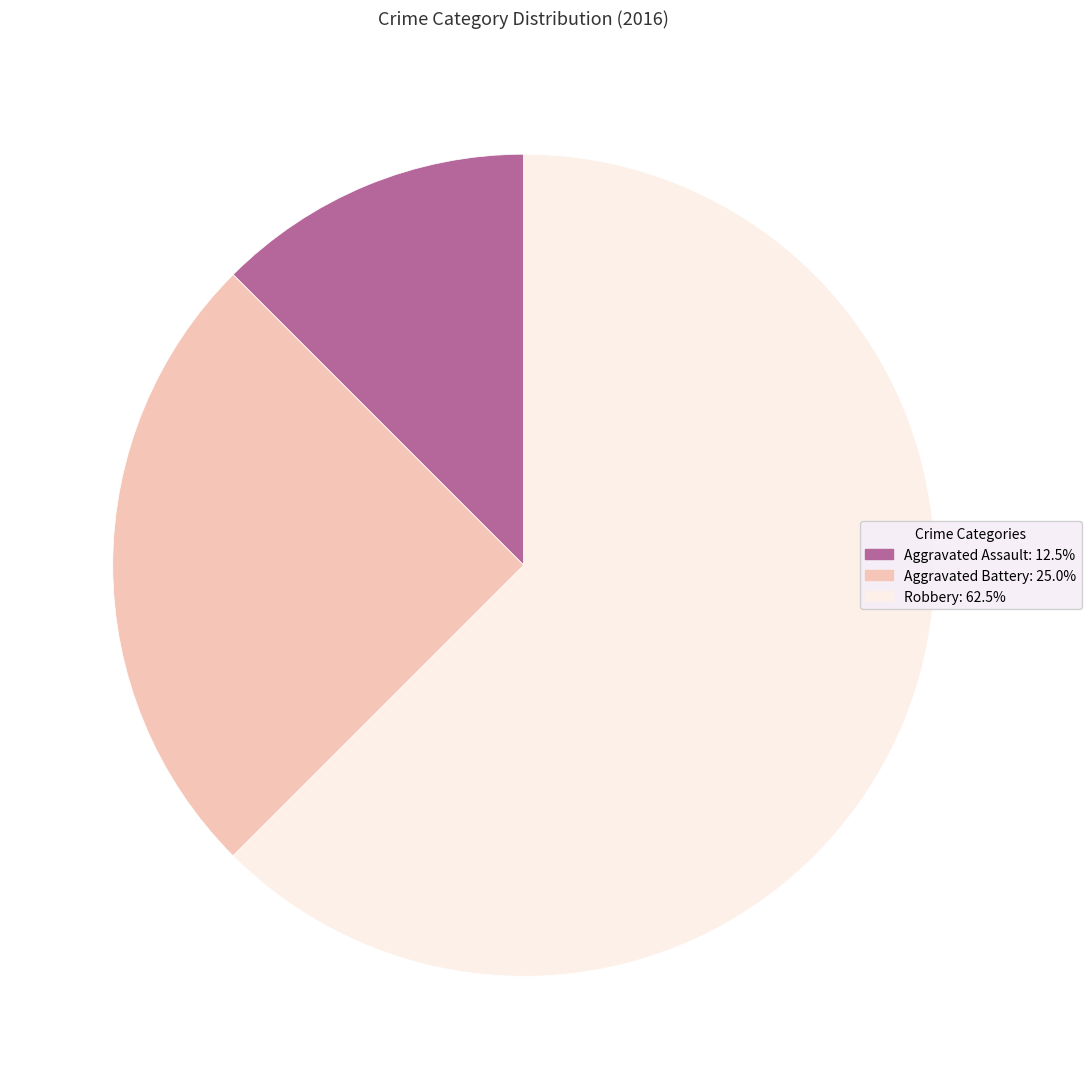

True or false: Aggravated Assault accounts for 23% of the total.

False